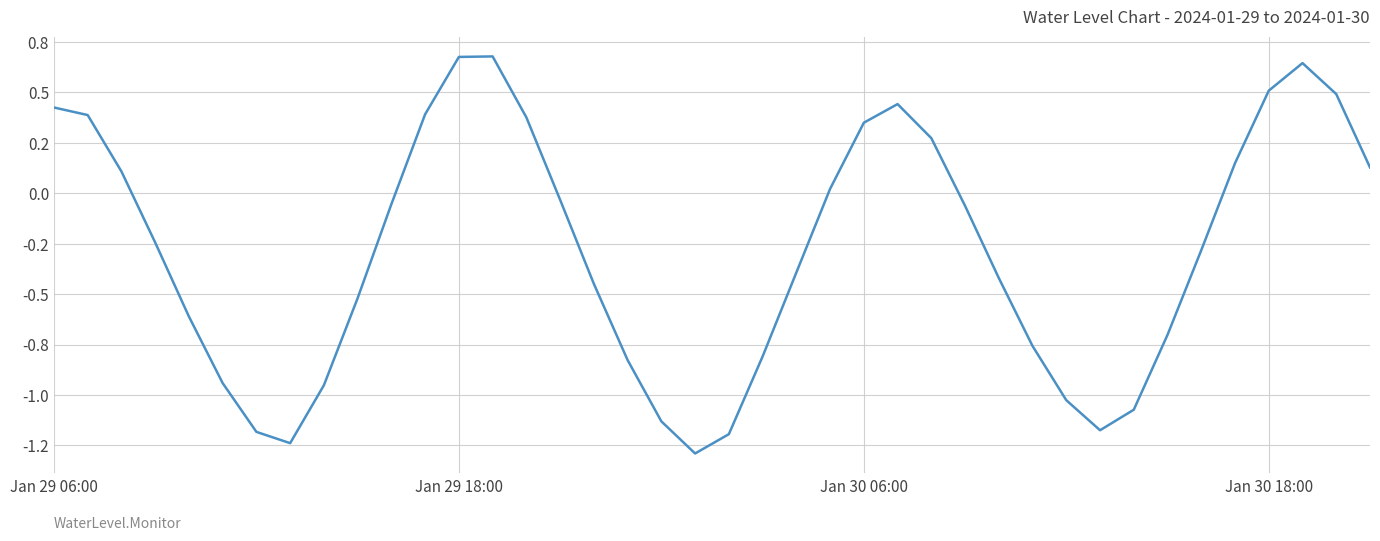

Does the chart have visible grid lines?

Yes